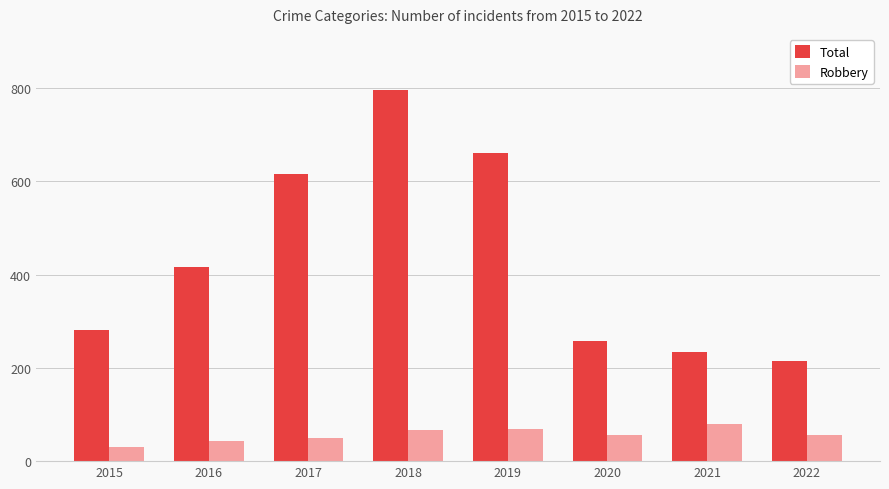

Does the chart contain any negative values?

No